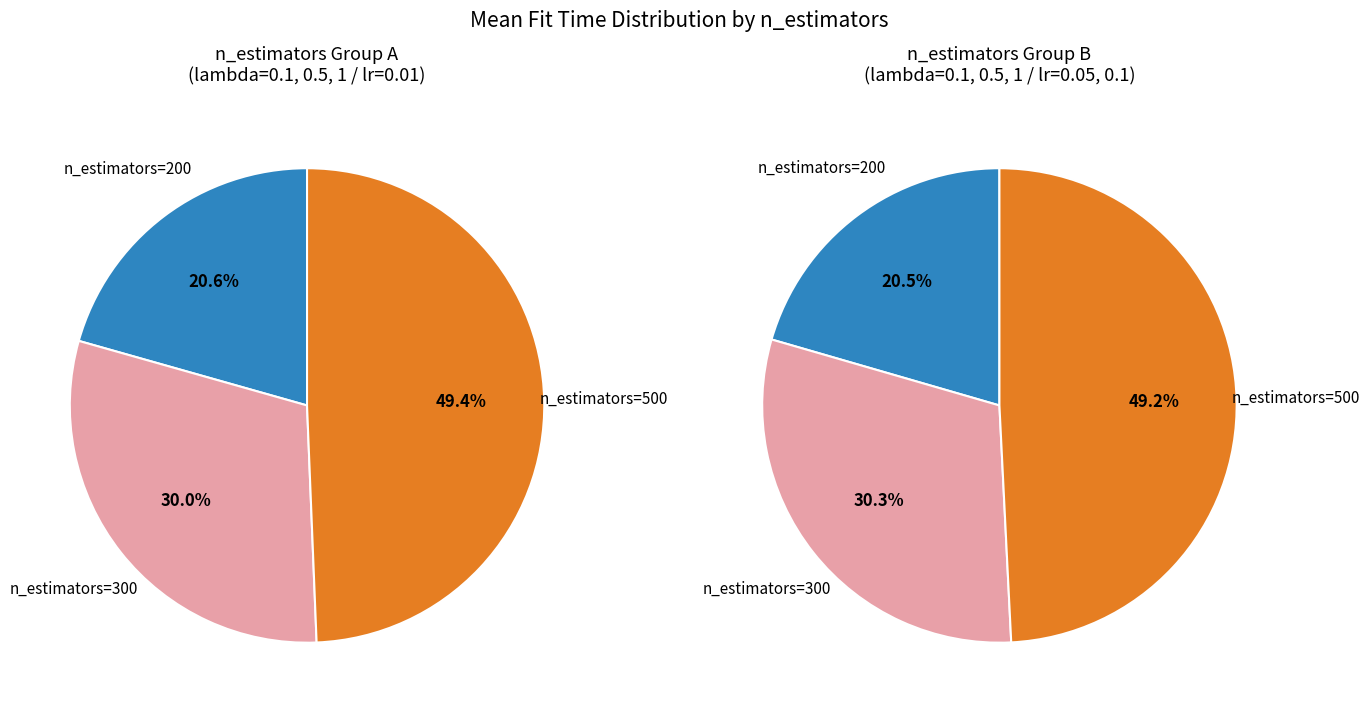

Which category has the smallest portion of the pie?

200